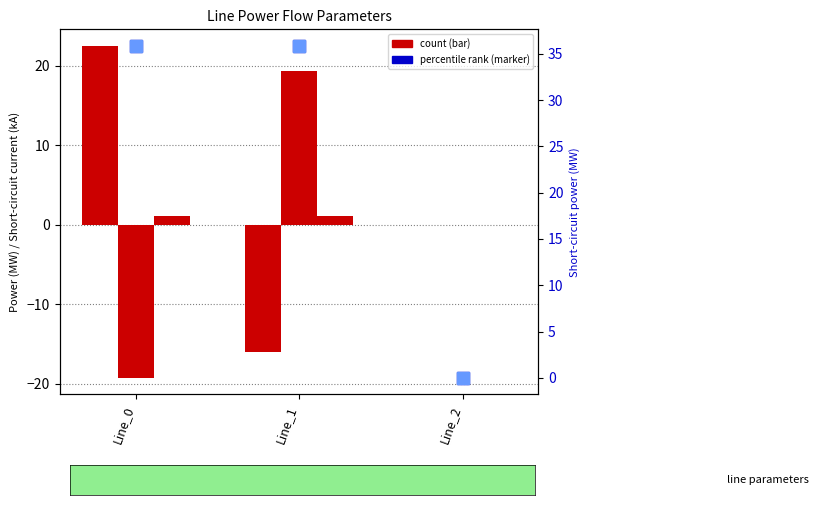

How many categories are shown in the chart?

3